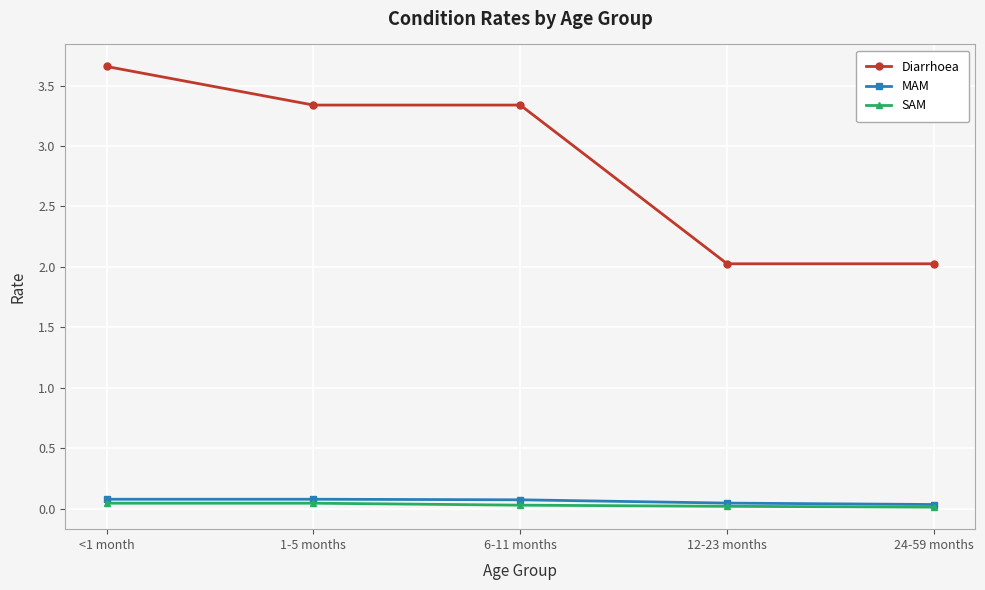

True or false: Diarrhoea has a value of 1.3 at 6-11 months.

False